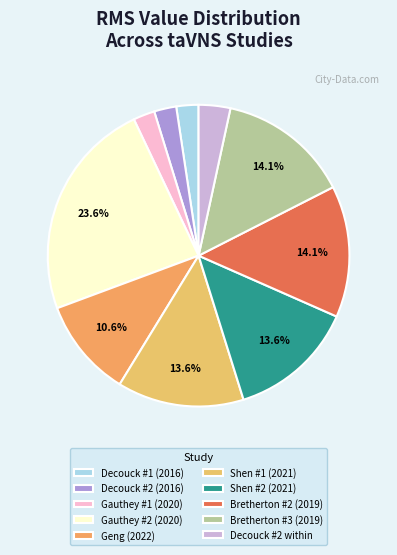

To the nearest percent, what is the difference between the Decouck #2 within and Bretherton #3 (2019) slice percentages?

11%